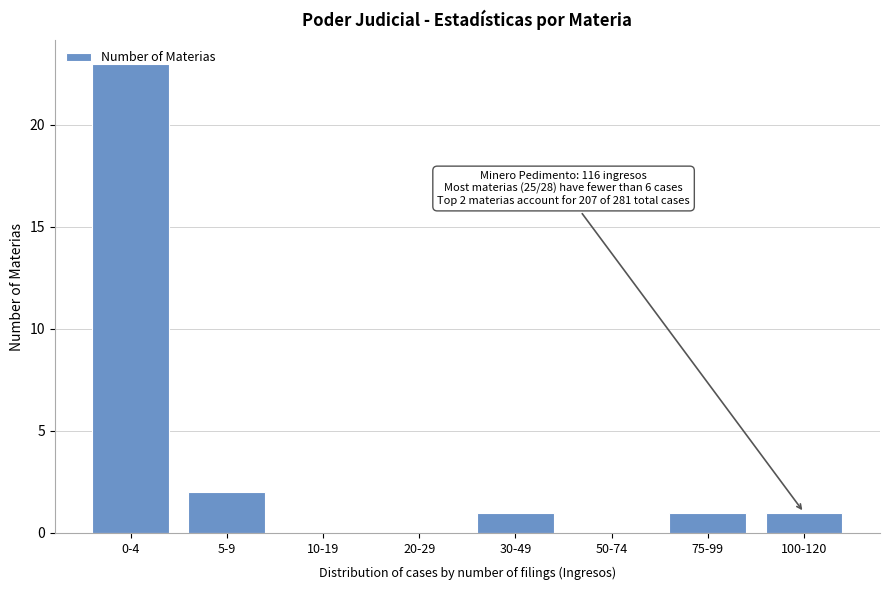

At which category does the chart reach its peak across all series?

0-4